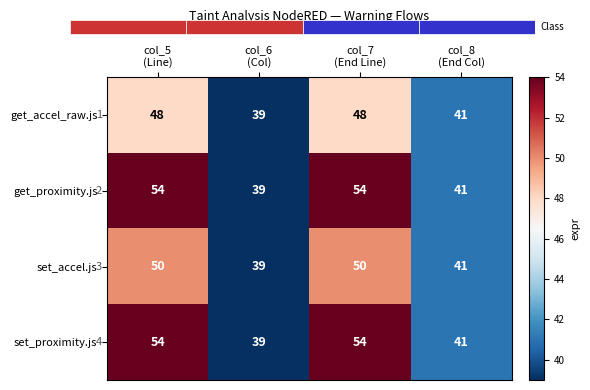

What is the difference between the maximum and minimum values in the get_proximity.js series?

15